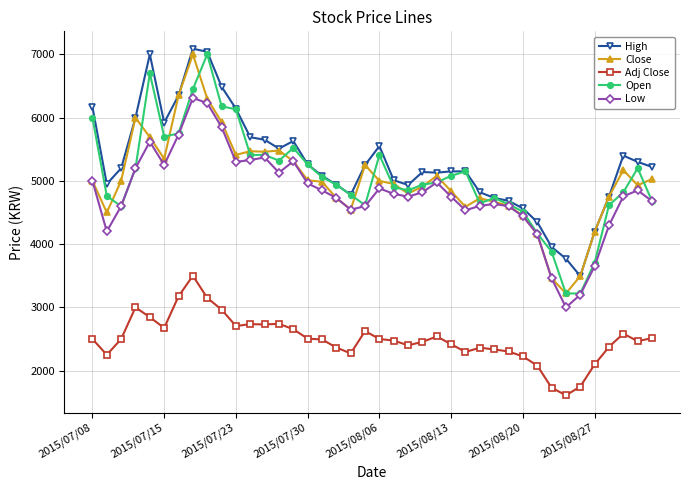

What is the value of the Low point at the 1st from the left?

5000.0